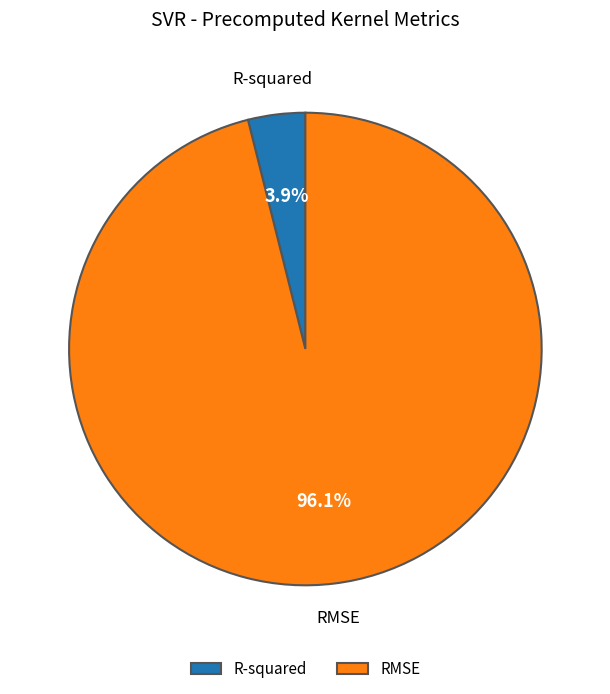

To the nearest percent, what percentage of the pie is R-squared?

4%